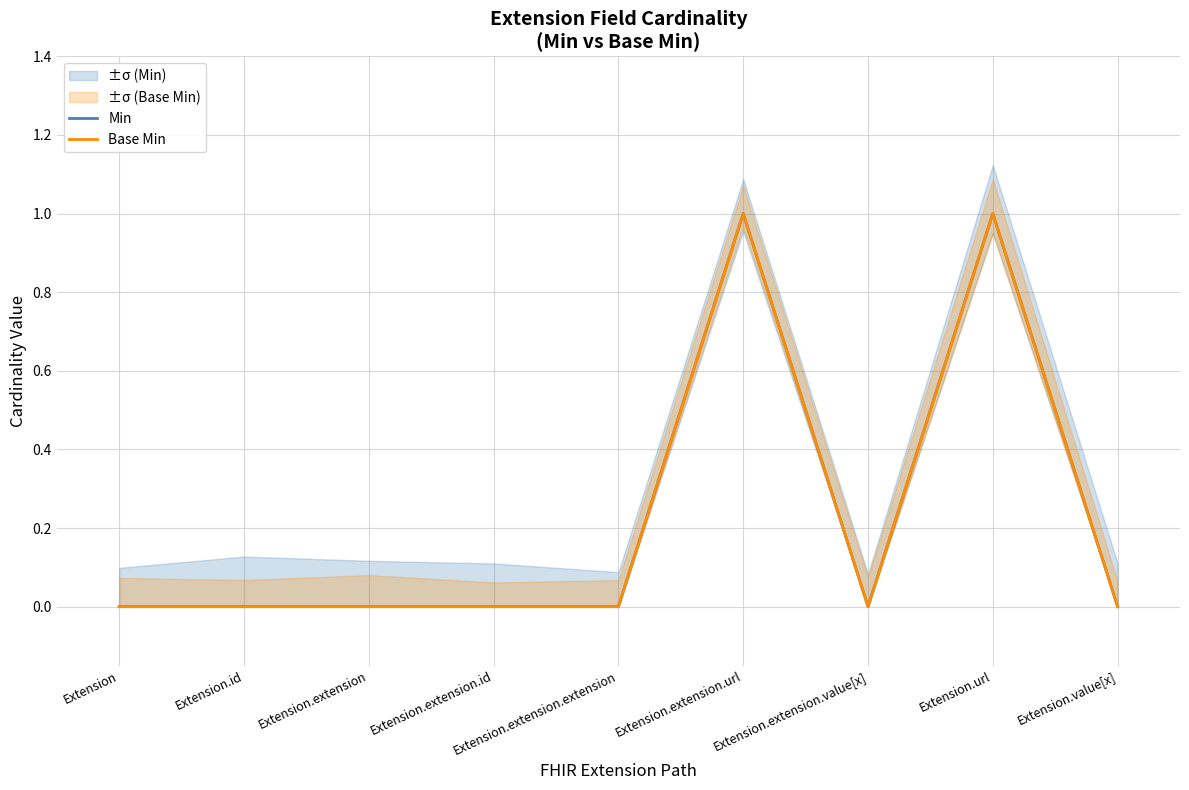

Does the chart have visible grid lines?

Yes